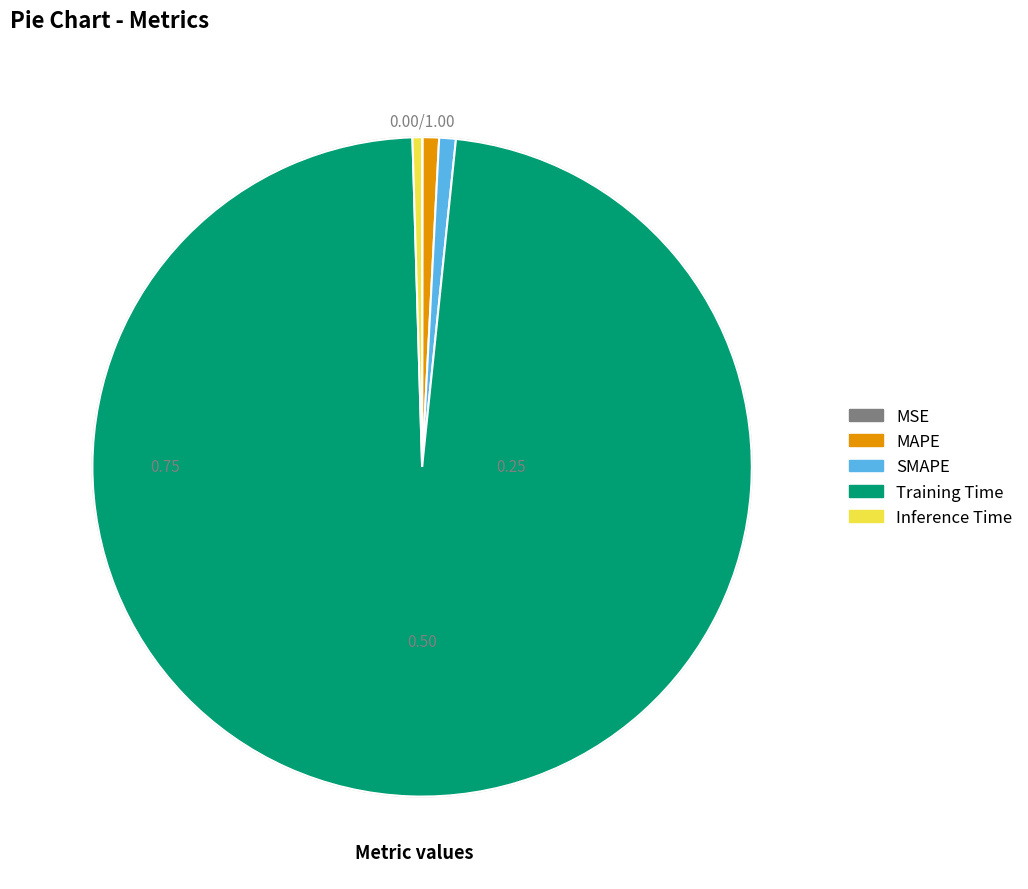

Is there a majority slice in this chart?

Yes